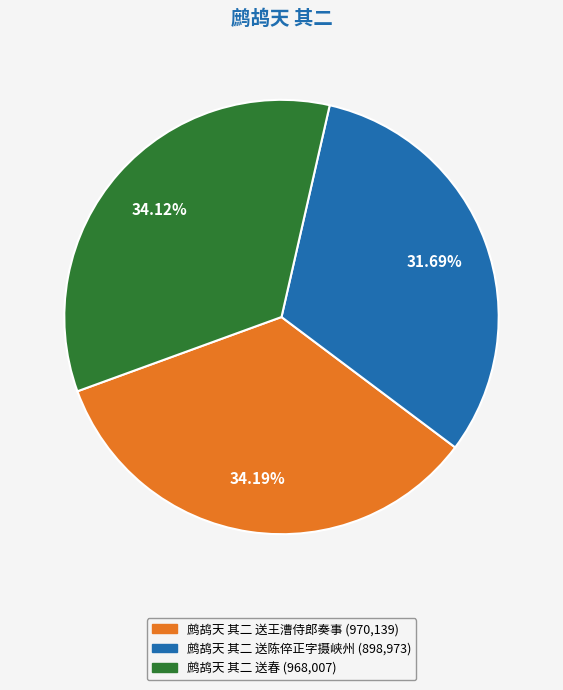

Does any single category account for the majority?

No